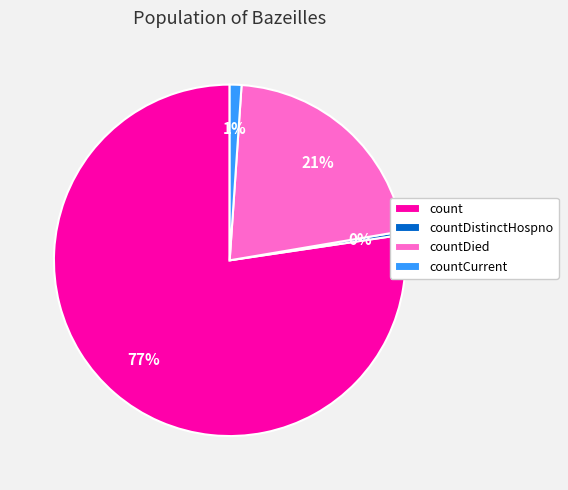

To the nearest percent, what is the average slice percentage?

25%